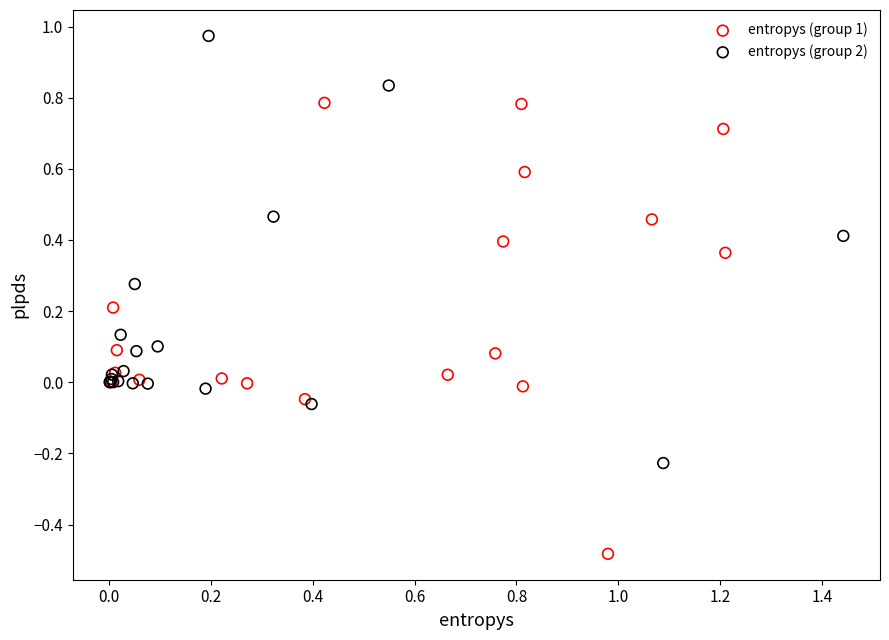

Which series reaches the maximum Y coordinate?

entropys (group 2)